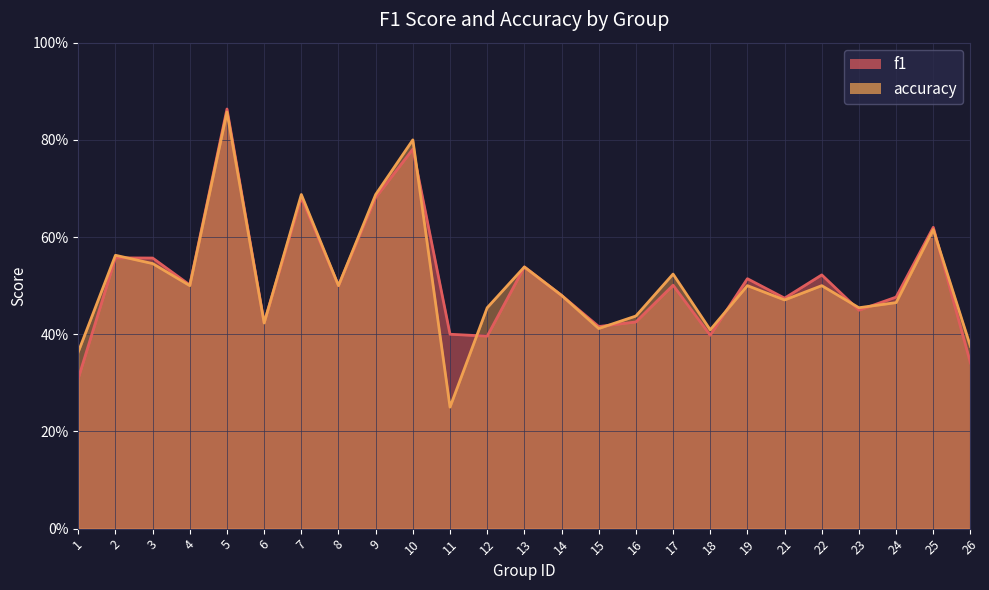

Where do f1 and accuracy first cross each other?

2 and 3